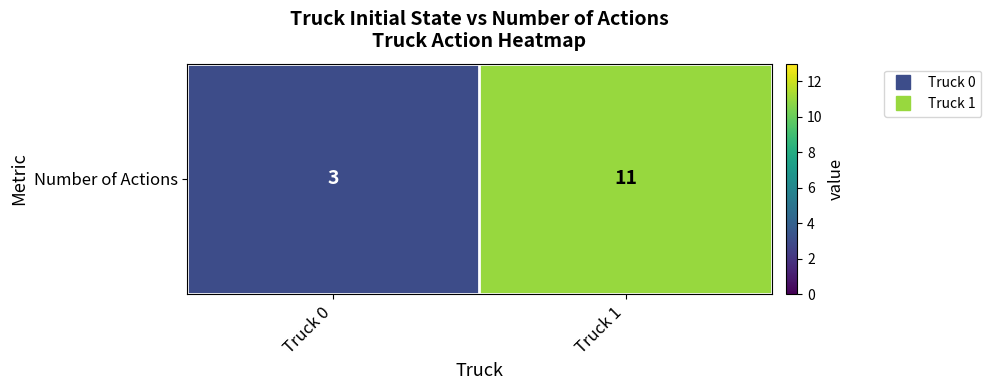

The value at Truck 0 is 5. True or false?

False